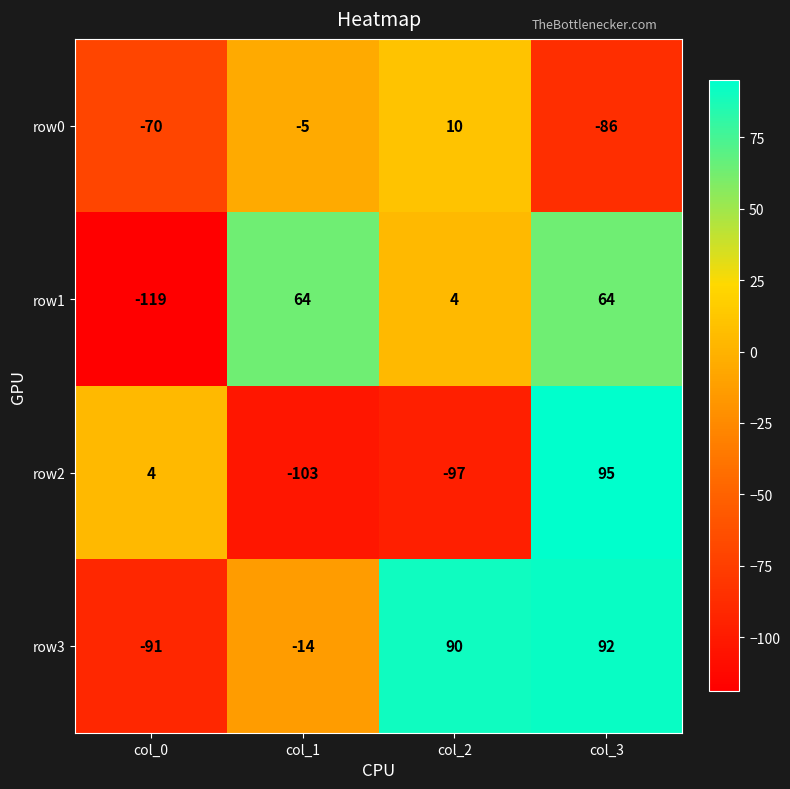

At which category is the sum across all series the highest?

col_3